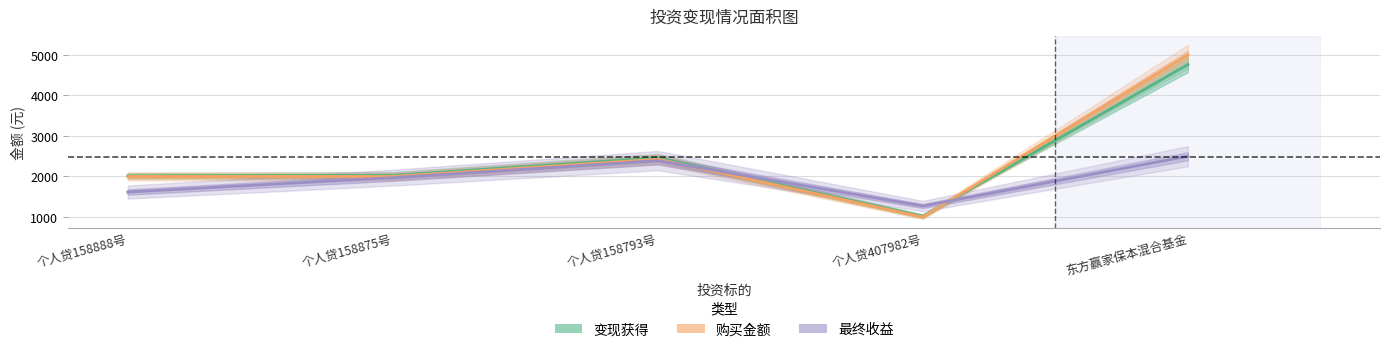

List the labels in order of 购买金额 value, smallest first.

个人贷407982号, 个人贷158888号, 个人贷158875号, 个人贷158793号, 东方赢家保本混合基金